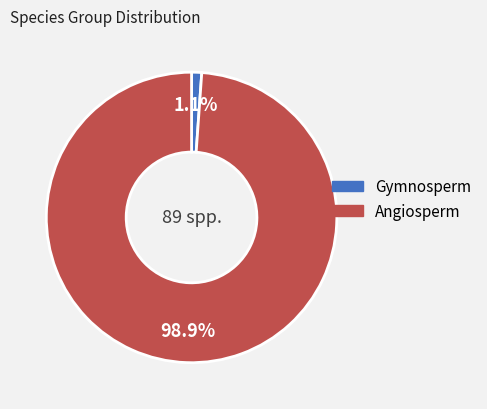

True or false: Angiosperm accounts for 85% of the total.

False